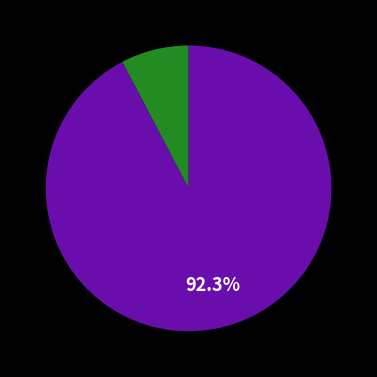

Is there a majority slice in this chart?

Yes